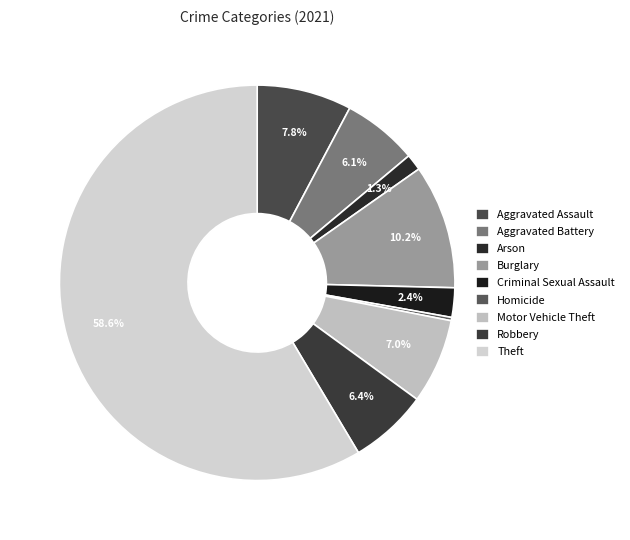

Count the number of slices in the pie.

9